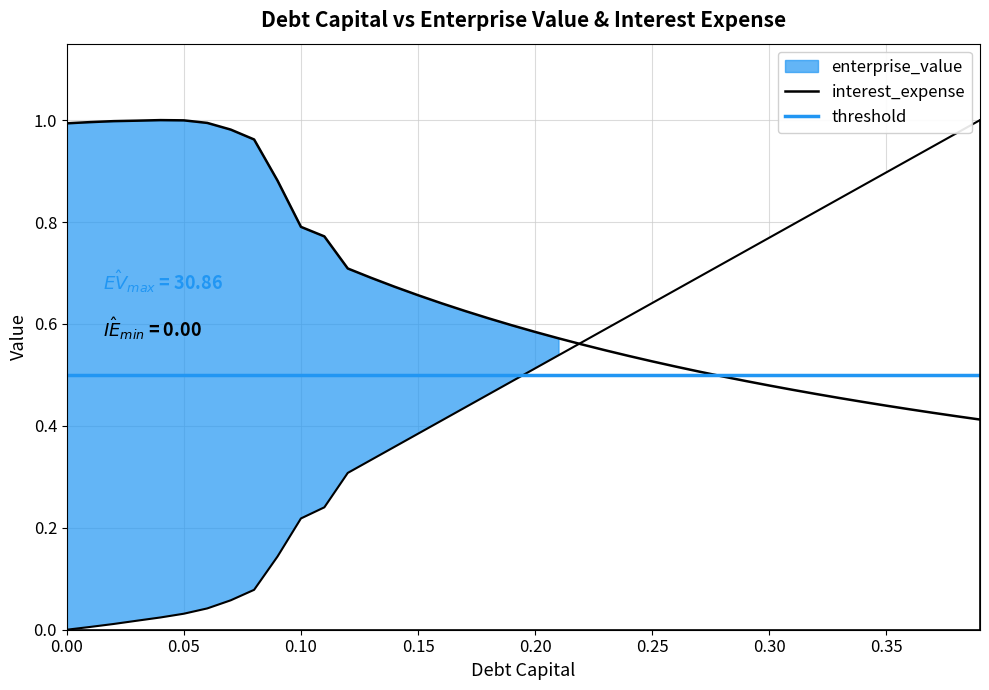

True or false: debt_capital has a value of 0.5 at 0.12.

False